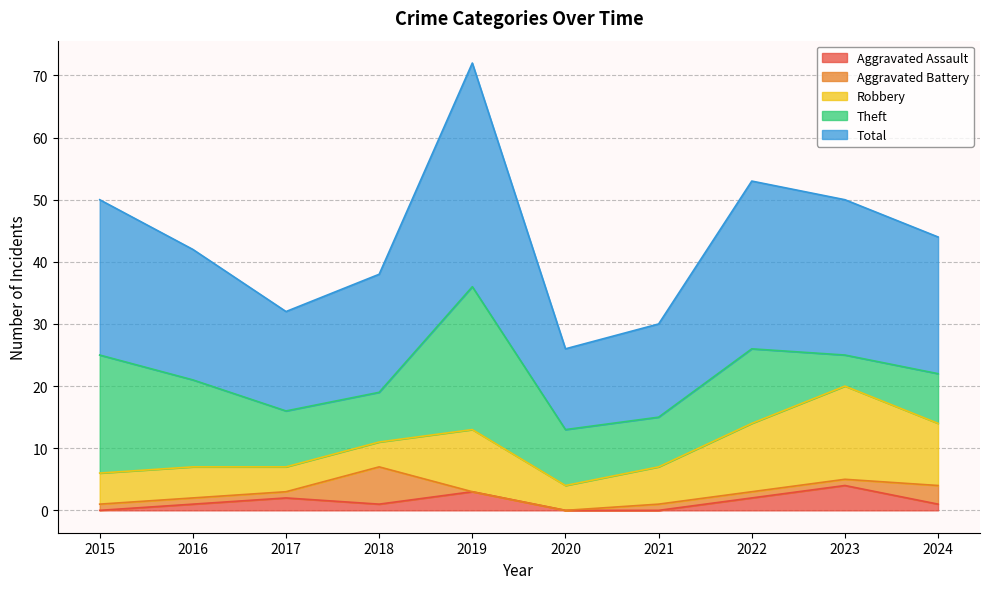

Between which two adjacent categories do Aggravated Battery and Aggravated Assault first intersect?

2017 and 2018